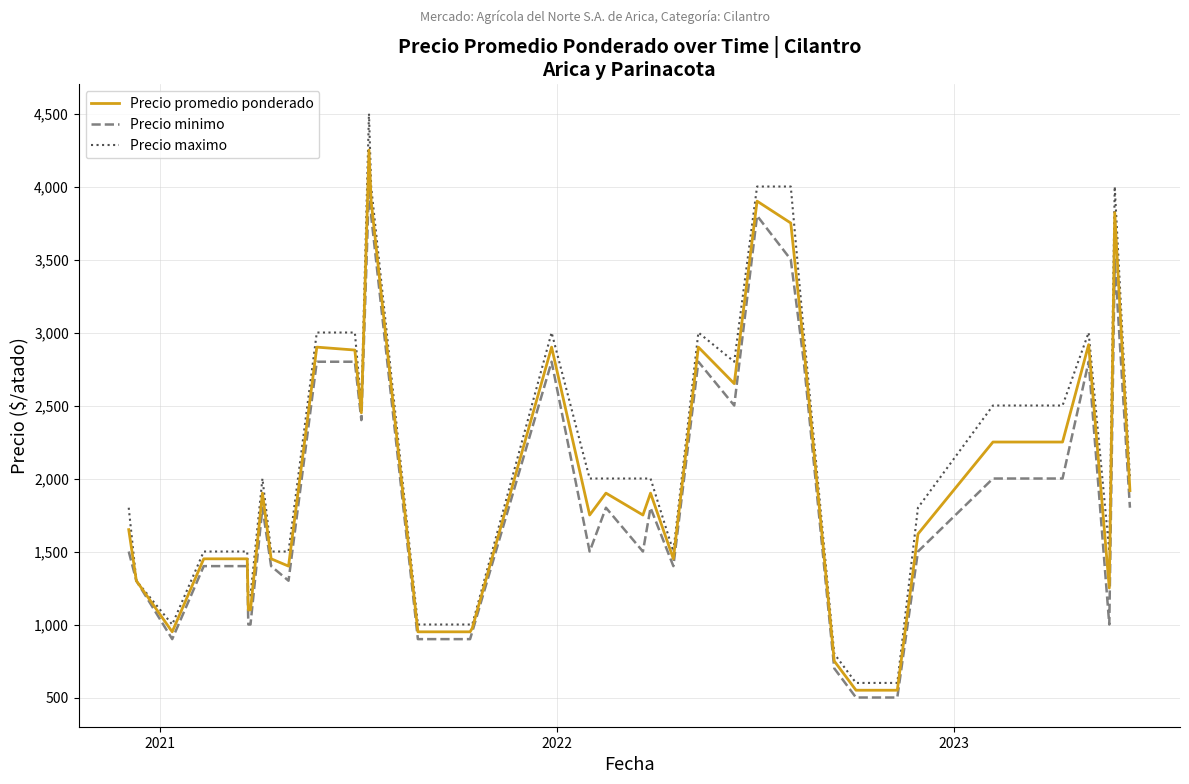

List the series in order of their peak value, highest first.

Precio maximo, Precio promedio ponderado, Precio minimo